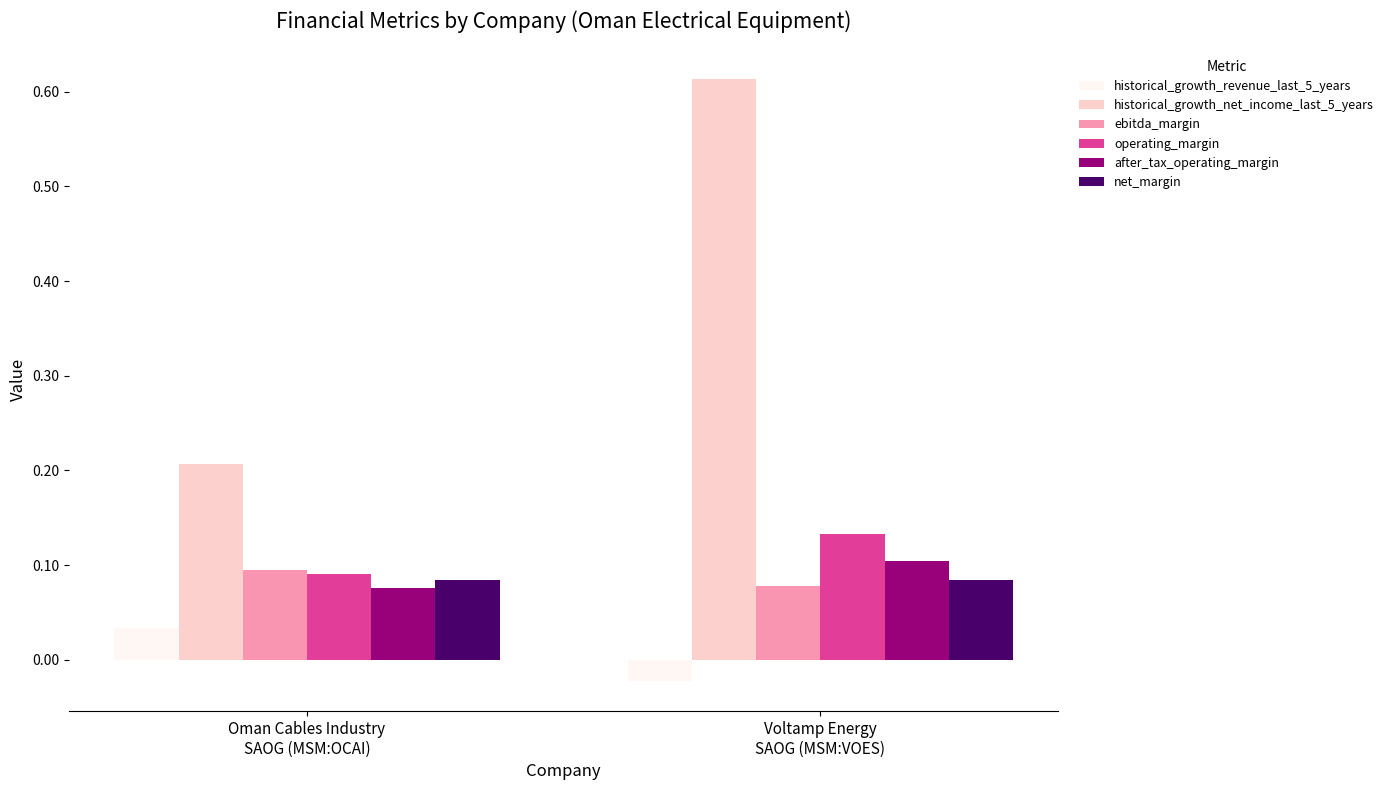

What are all the series names shown in the legend?

historical_growth_revenue_last_5_years, historical_growth_net_income_last_5_years, ebitda_margin, operating_margin, after_tax_operating_margin, net_margin